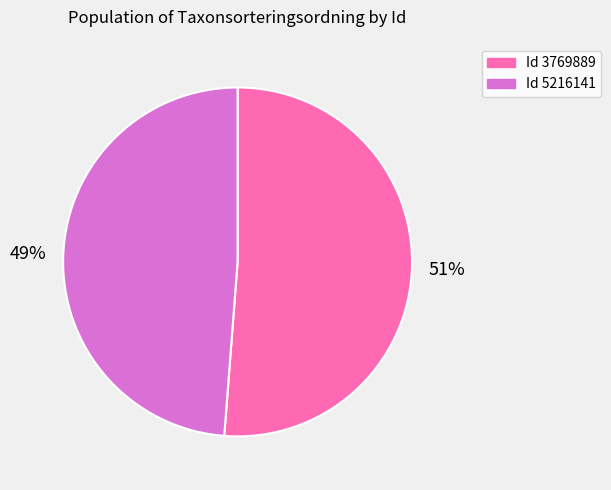

To the nearest percent, what is the difference between the largest and smallest slice percentages?

2%